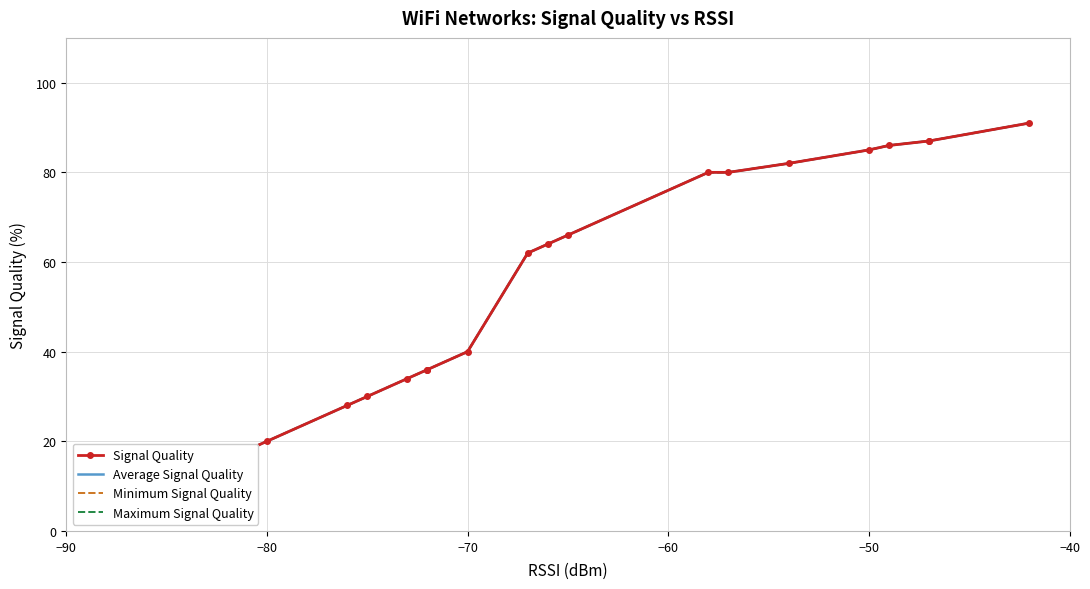

Which category has the highest value in the Minimum Signal Quality series?

−90